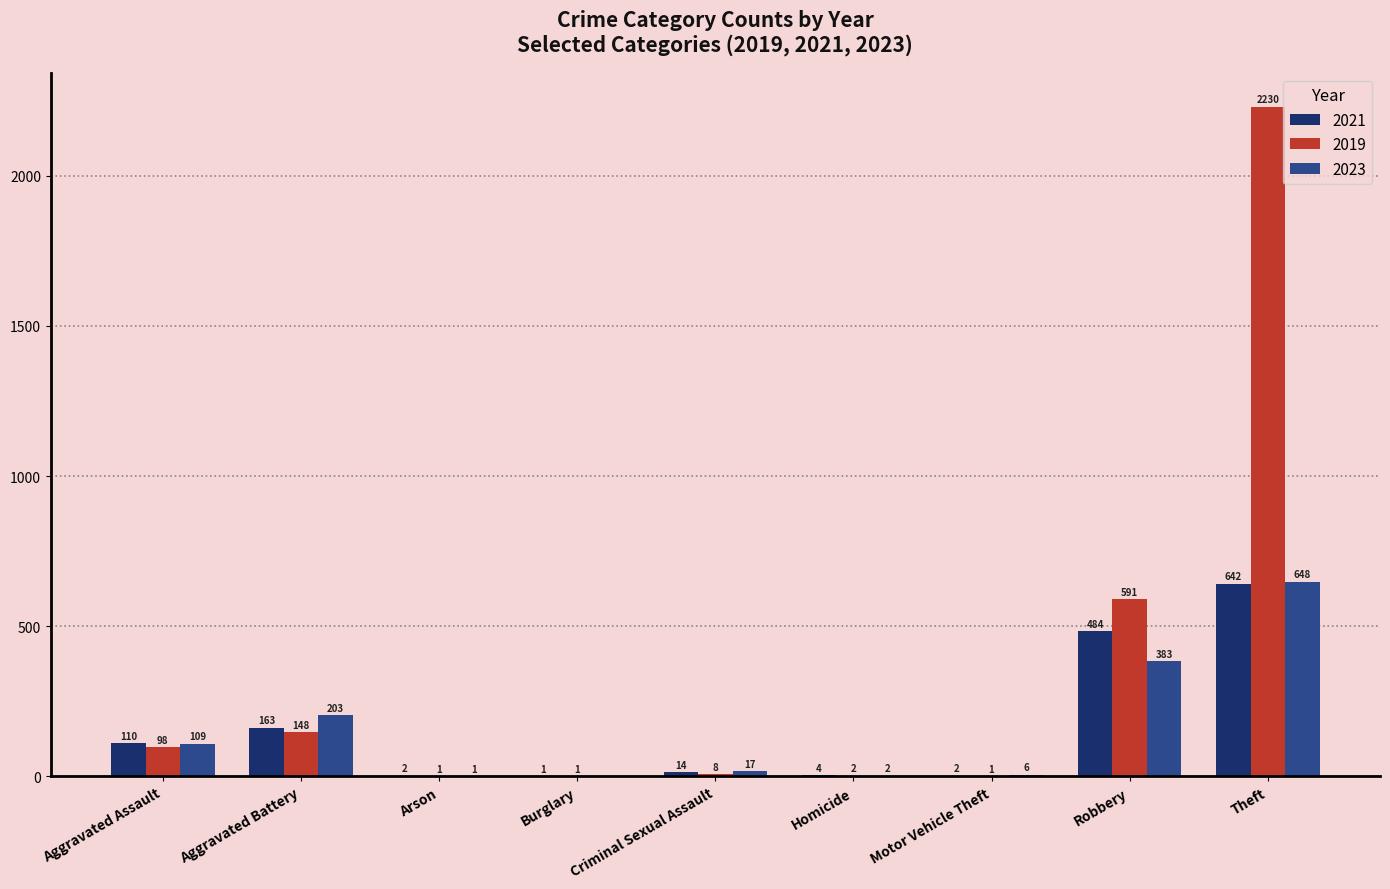

Which series has the largest total across all categories?

2019